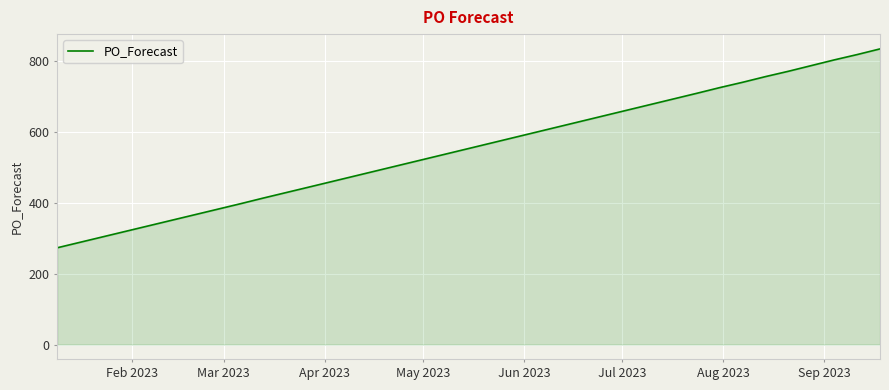

What is the greatest value displayed?

834